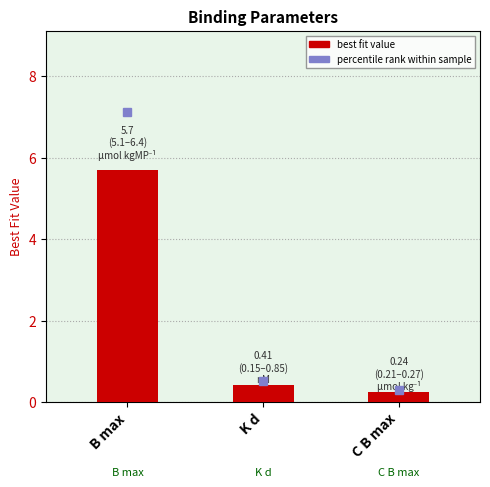

The chart shows a value of 9.9 at B max. True or false?

False